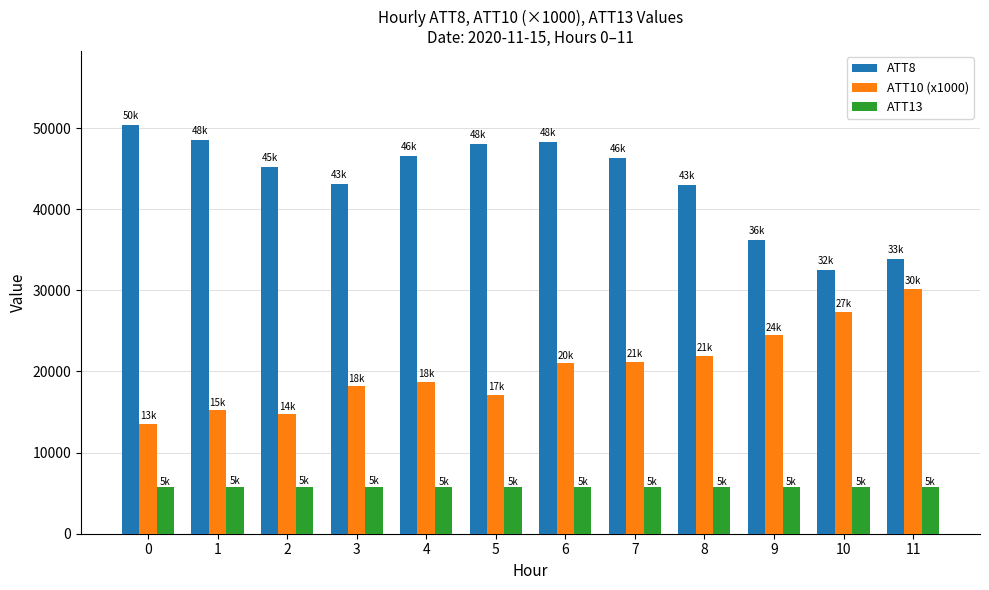

What is the value of the ATT8 bar at the 12th from the left?

33800.0